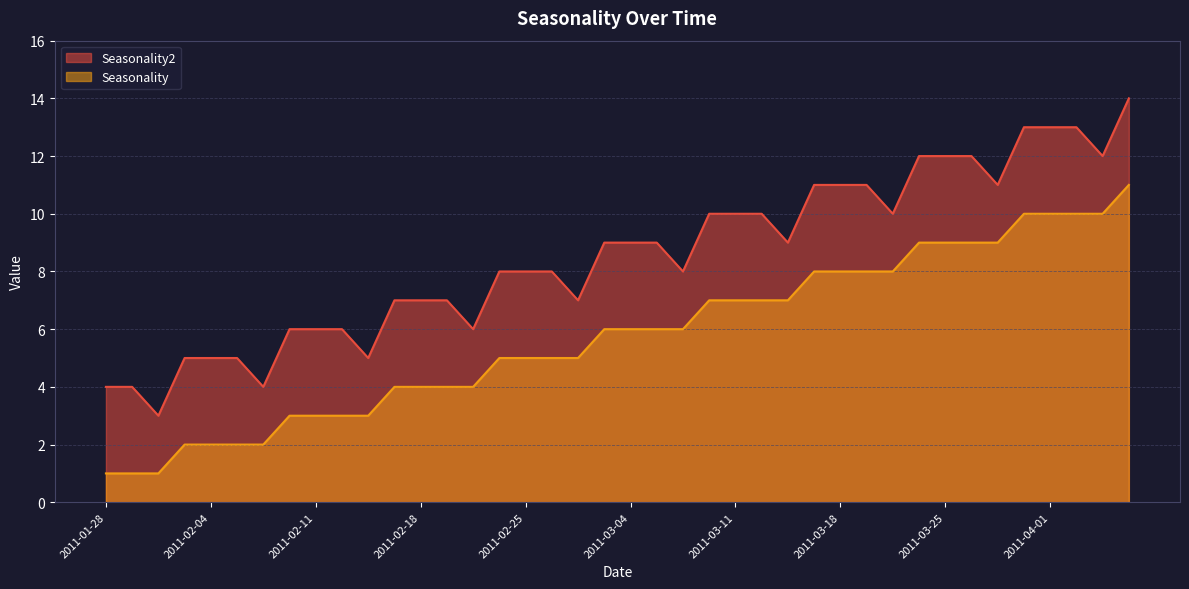

What position from the left is 2011-02-25?

17